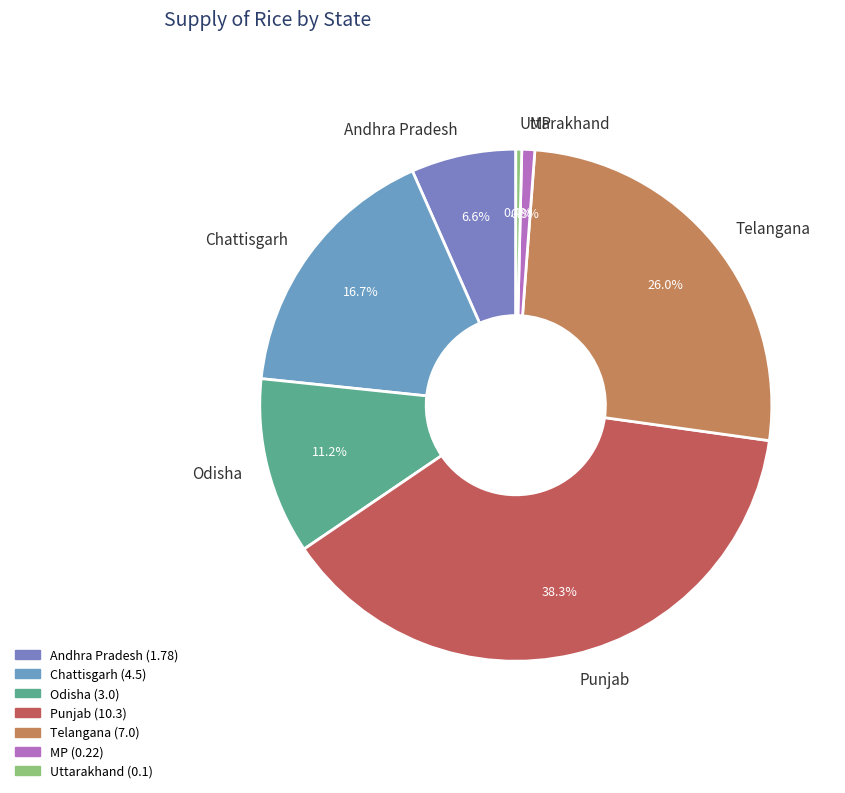

Is Odisha the majority of the pie?

No